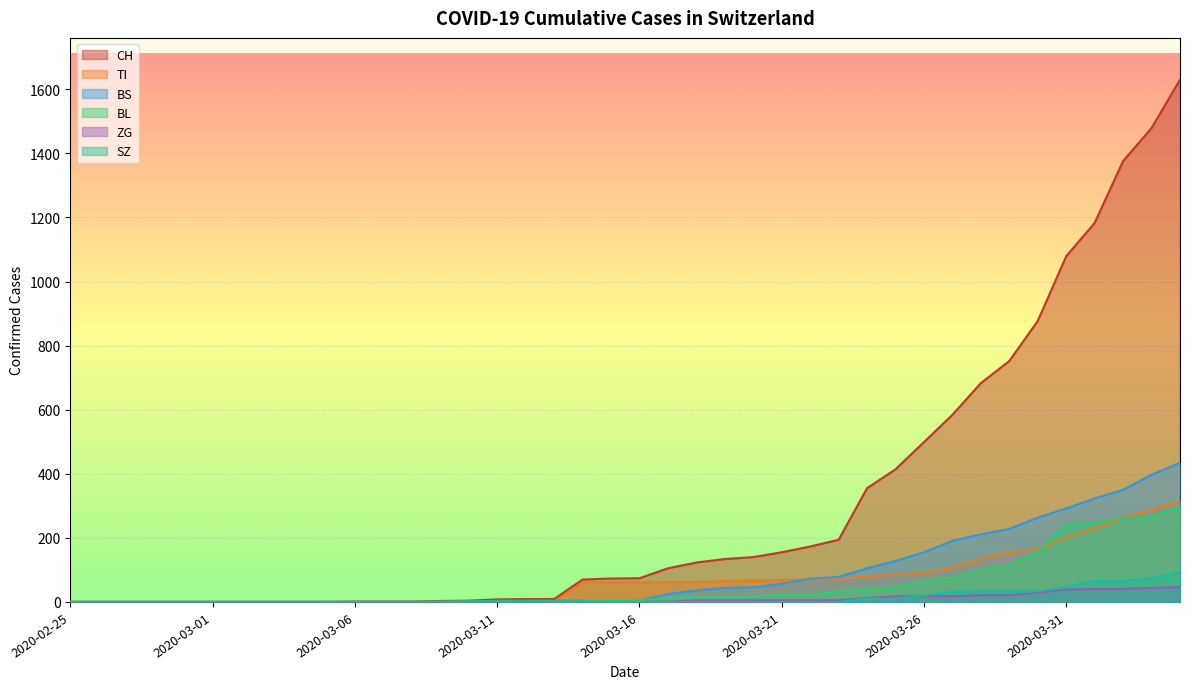

What is the total value across all series at 2020-04-04?

2814